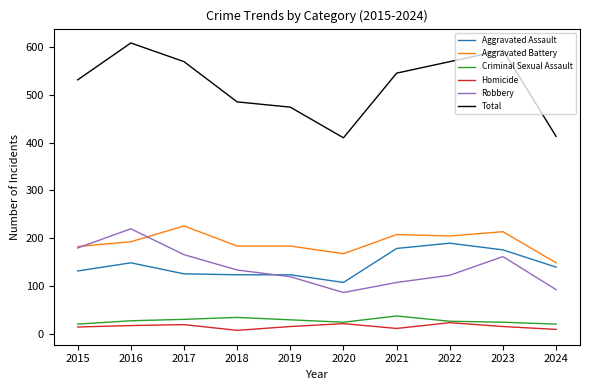

Is it true that Aggravated Battery equals 69 at 2021?

False